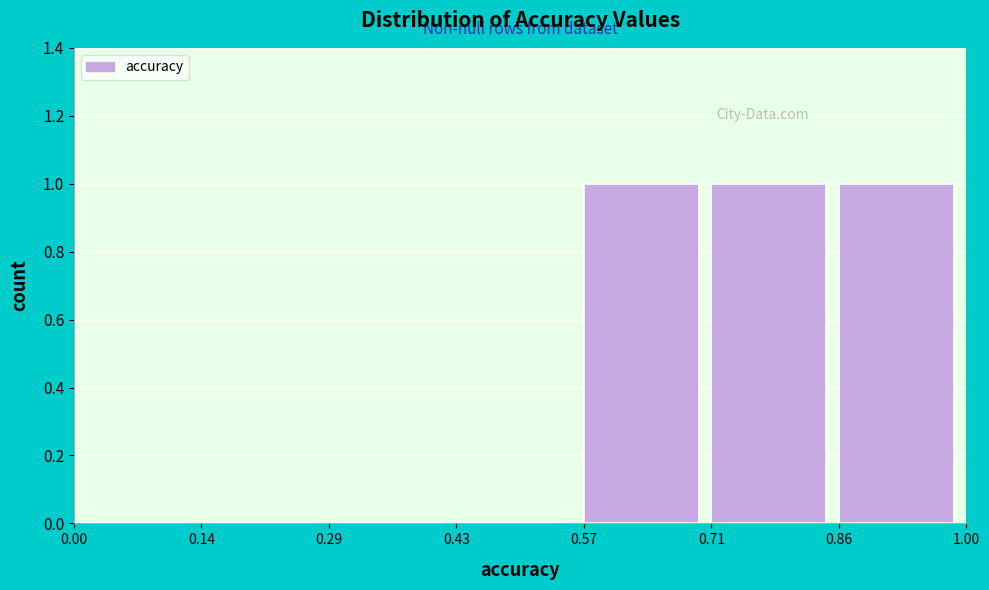

Reading left to right, list every bar in this chart as the range it spans on the x-axis followed by its height. The values are not printed on the chart, so give them approximately, as read against the axis.

0.00 to 0.14: 0
0.14 to 0.29: 0
0.29 to 0.43: 0
0.43 to 0.57: 0
0.57 to 0.71: 1
0.71 to 0.86: 1
0.86 to 1.00: 1